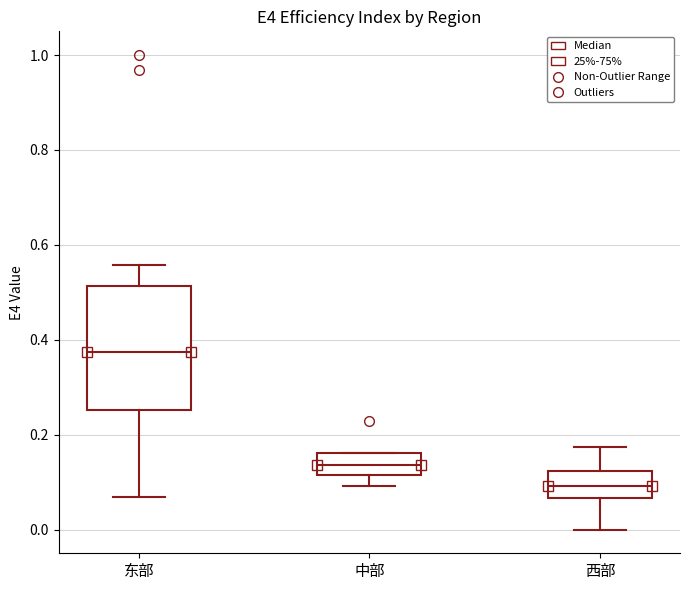

Reading left to right, transcribe this box plot: for each box, give where its median line is, the range the box spans, and where its two whiskers end, as read against the y-axis. The values are not printed on the chart, so give them approximately, as read against the axis.

东部: median 0.38, box 0.26 to 0.52, whiskers 0.06 to 0.56
中部: median 0.14, box 0.12 to 0.16, whiskers 0.10 to 0.16
西部: median 0.10, box 0.06 to 0.12, whiskers 0.00 to 0.18